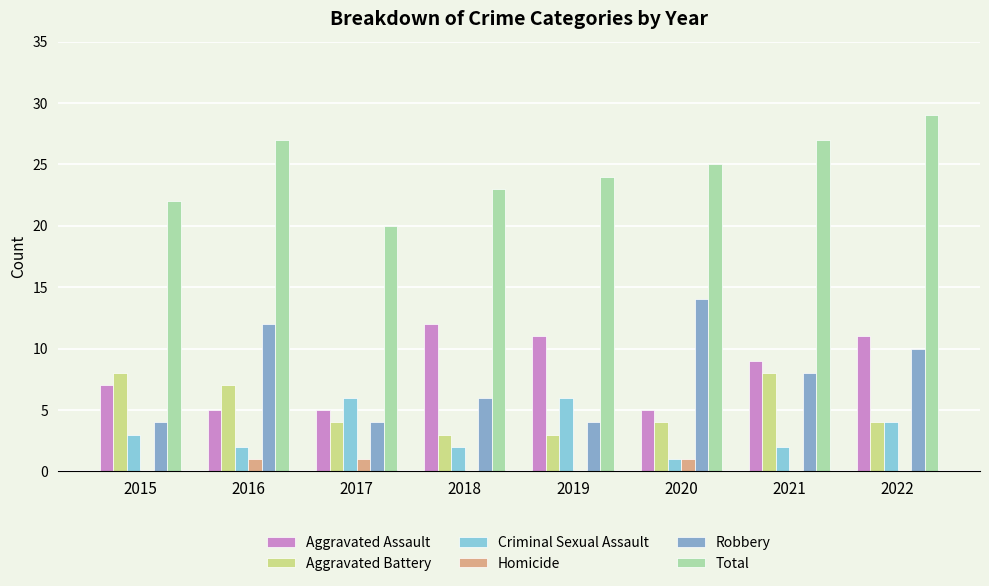

At 2015, list the series in order from largest to smallest.

Total, Aggravated Battery, Aggravated Assault, Robbery, Criminal Sexual Assault, Homicide